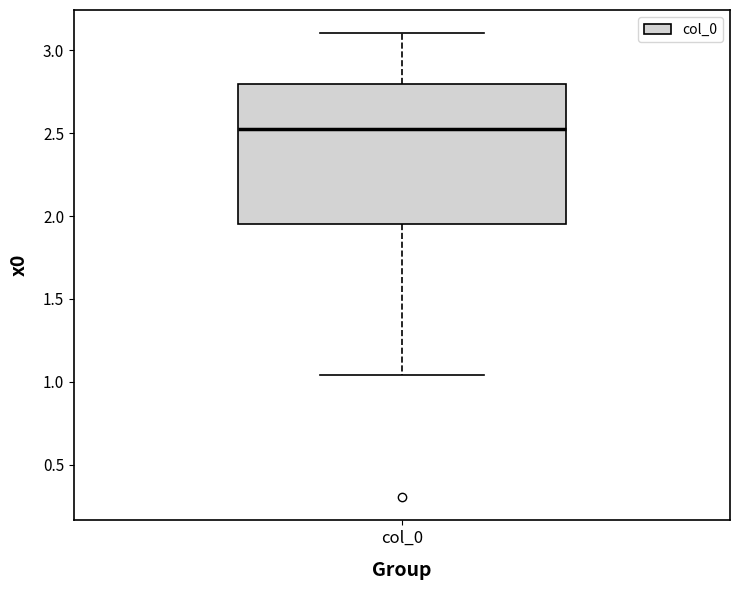

Read this box plot against the y-axis: the position of the median line, the range covered by the box, and the ends of both whiskers. The values are not printed on the chart, so give them approximately, as read against the axis.

median 2.55, box 1.95 to 2.80, whiskers 1.05 to 3.10